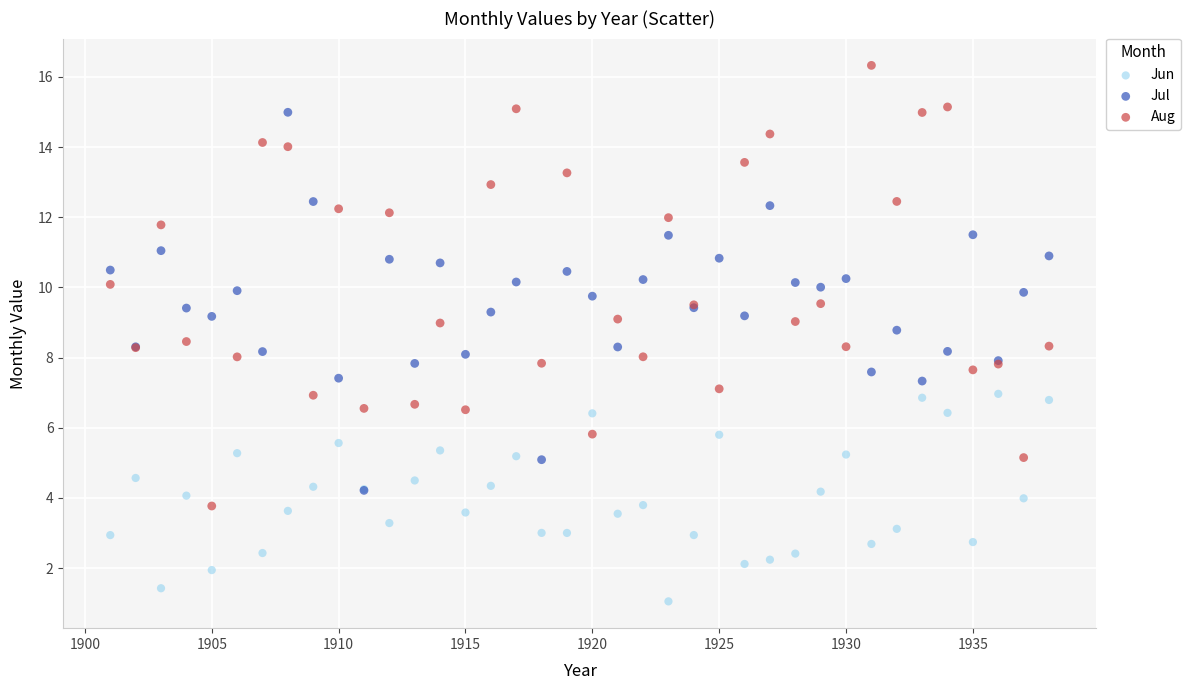

What are all the series names shown in the legend?

Jun, Jul, Aug